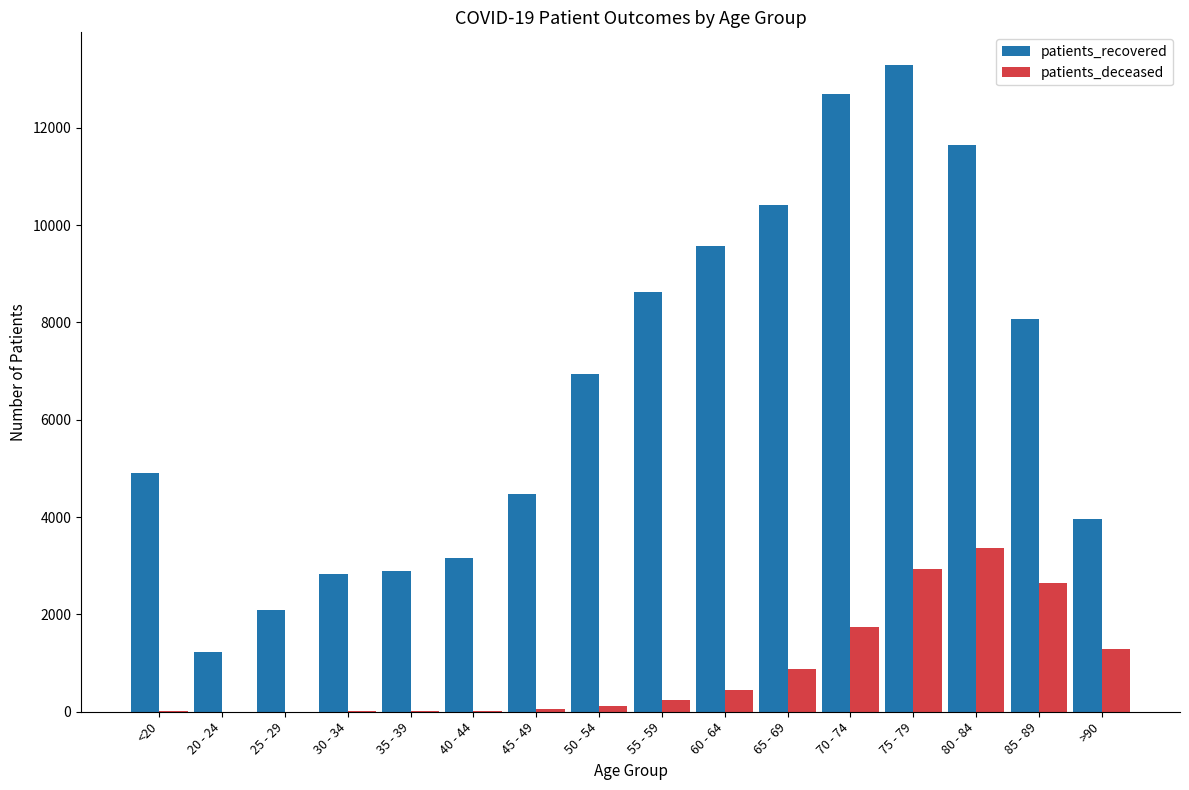

What is the sum of all patients_deceased values?

13800